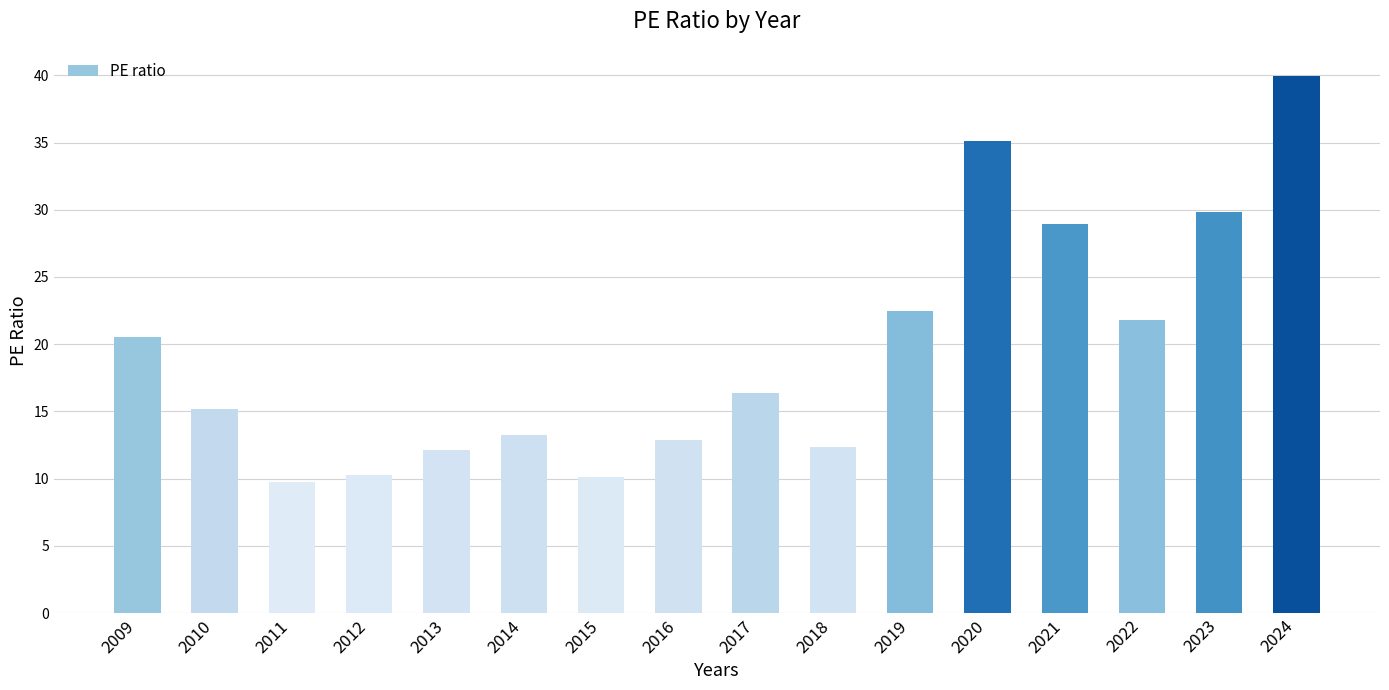

What is the value of the 13th bar from the left?

28.9